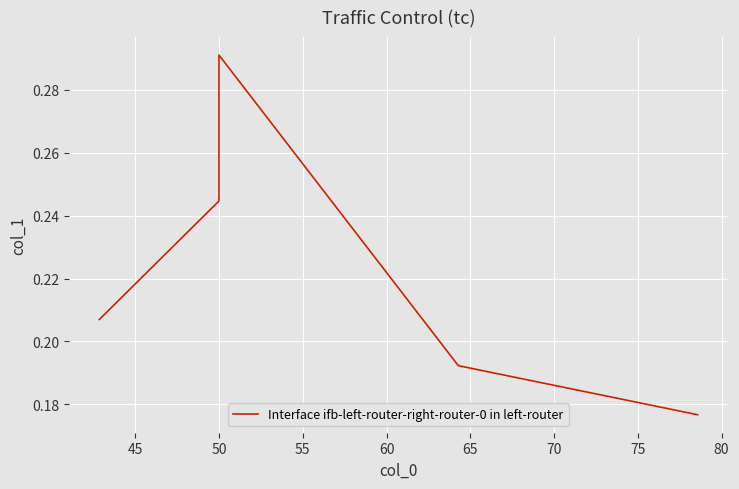

How many distinct data groups are displayed?

1